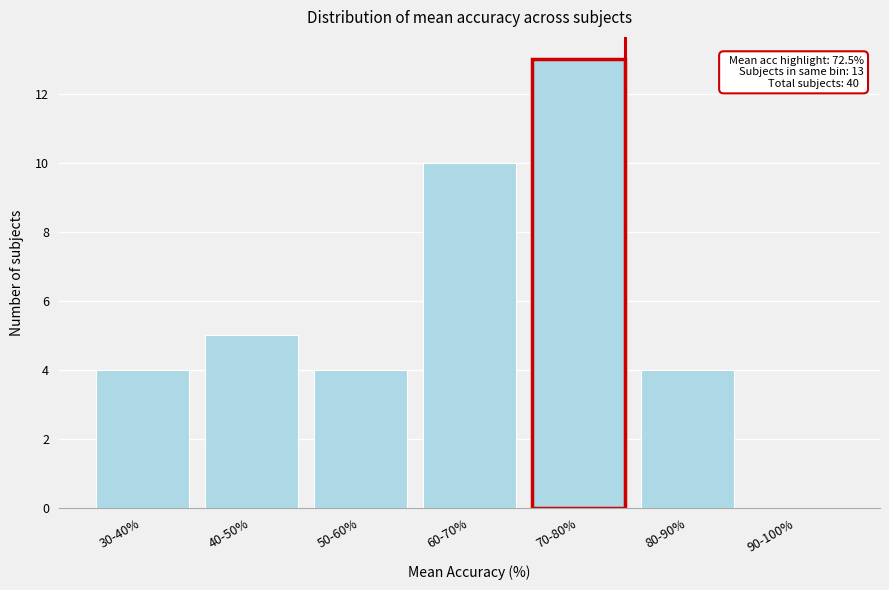

Reading left to right, extract all data points from this chart.

30-40%=4	40-50%=5	50-60%=4	60-70%=10	70-80%=13	80-90%=4	90-100%=0